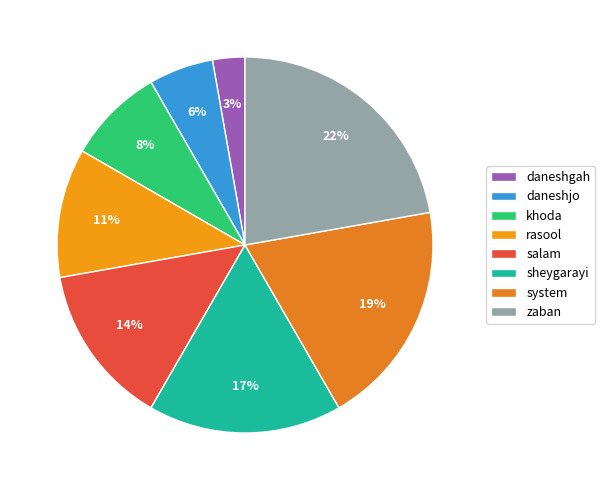

Do rasool and zaban together represent more than half of the pie?

No